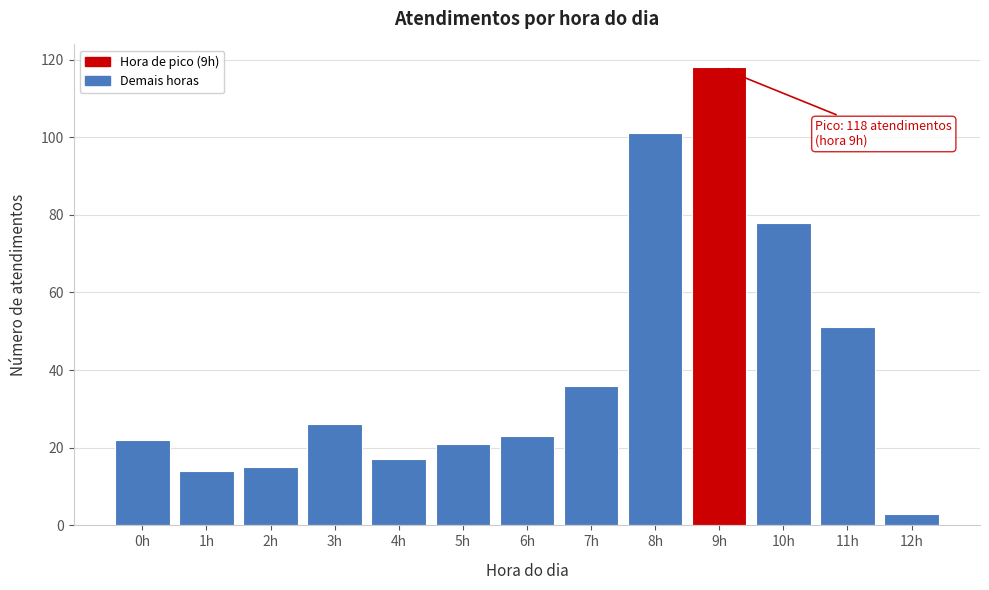

Reading left to right, transcribe all the data shown in this chart.

22	14	15	26	17	21	23	36	101	118	78	51	3